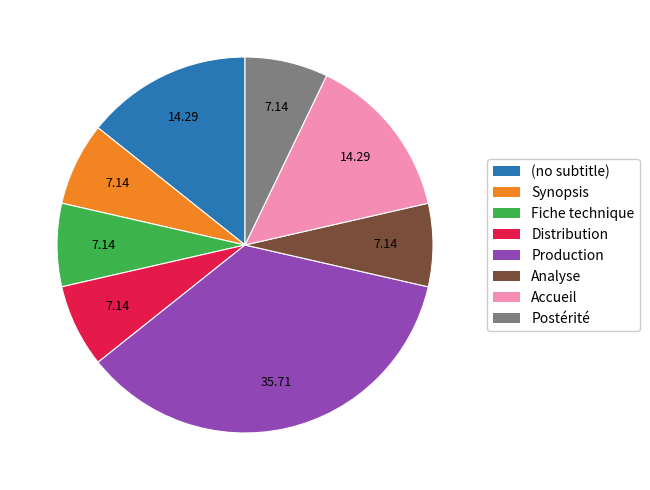

Which slice is the largest?

Production